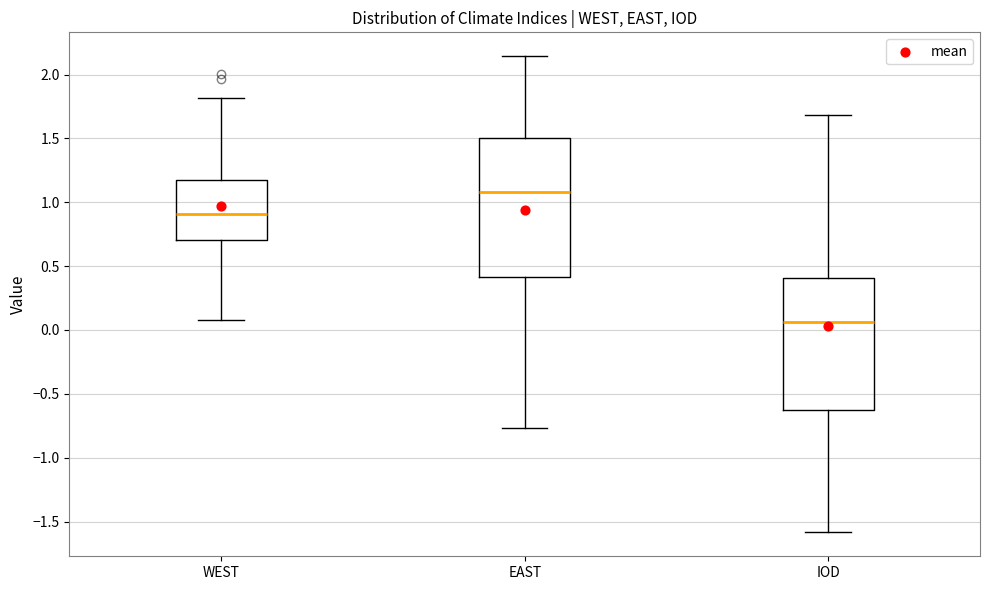

Reading left to right, transcribe this box plot: for each box, give where its median line is, the range the box spans, and where its two whiskers end, as read against the y-axis. The values are not printed on the chart, so give them approximately, as read against the axis.

WEST: median 0.90, box 0.70 to 1.20, whiskers 0.10 to 1.80
EAST: median 1.10, box 0.40 to 1.50, whiskers -0.75 to 2.15
IOD: median 0.05, box -0.60 to 0.40, whiskers -1.60 to 1.70